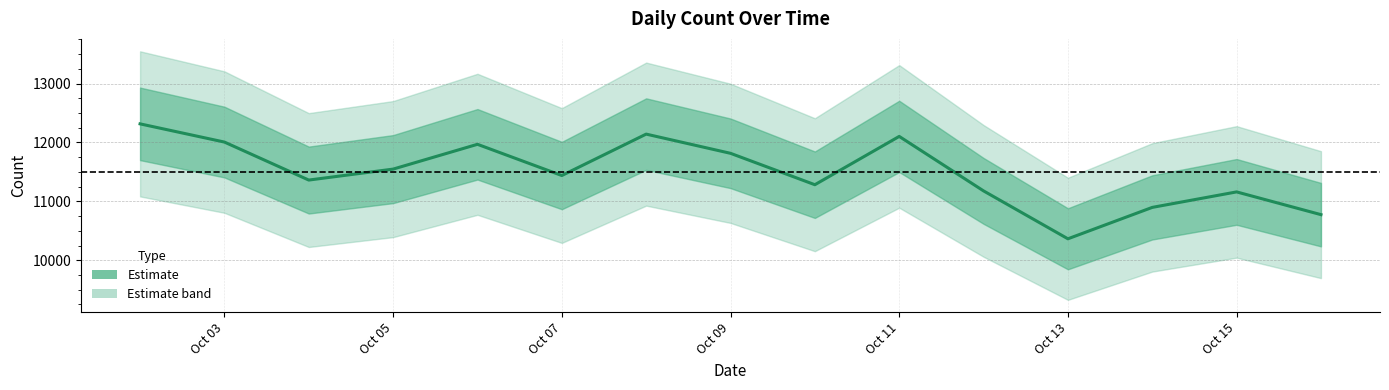

At which label does the data first exceed 11438?

Oct 03